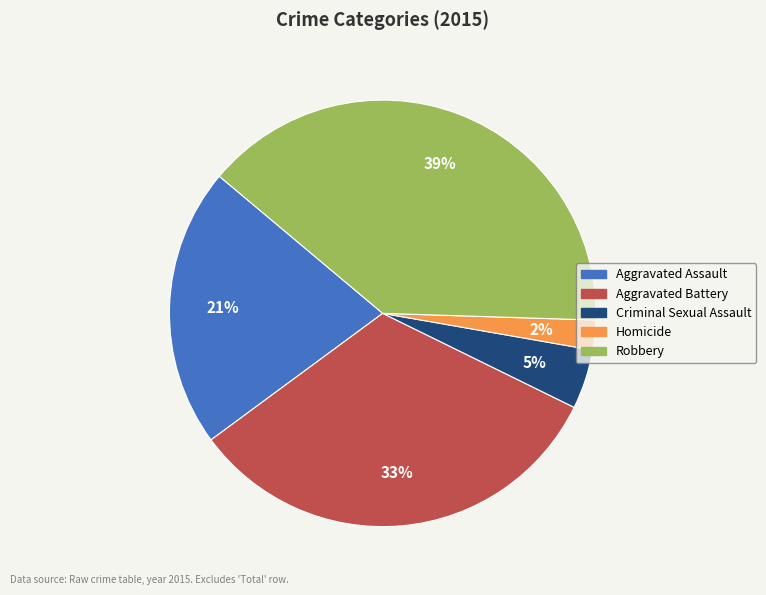

Is the sum of Criminal Sexual Assault and Homicide greater than half?

No